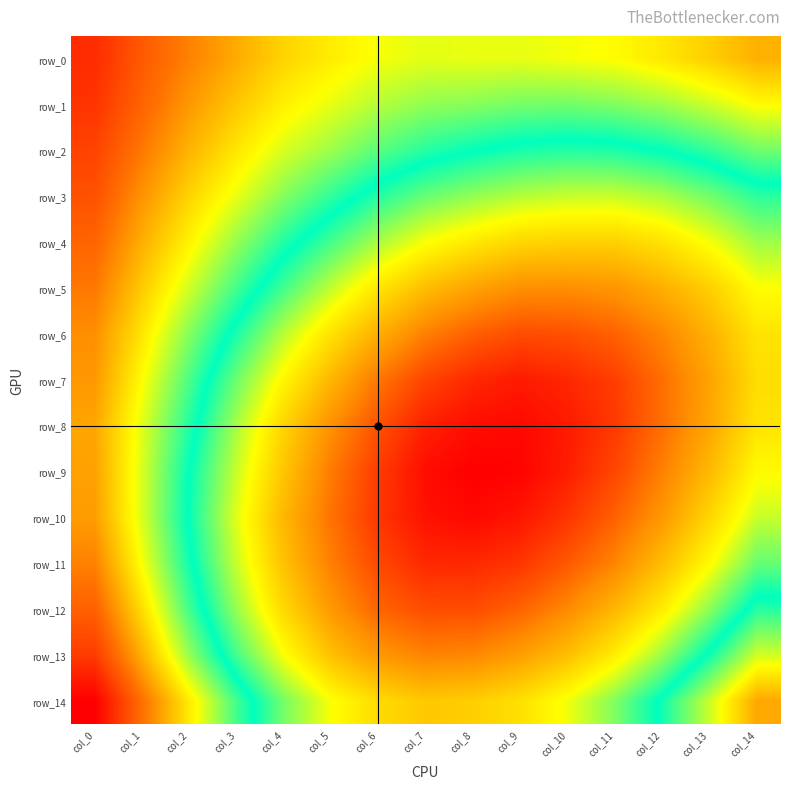

At which category is the sum across all series the highest?

col_0